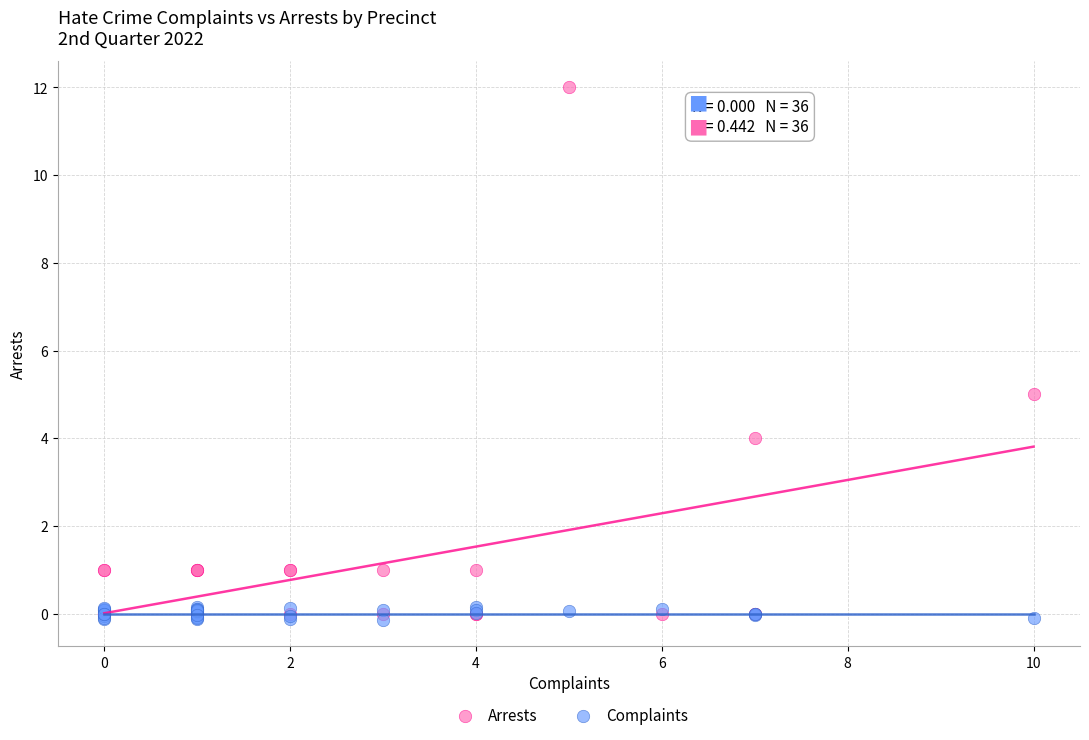

In the Arrests series, what Y value is closest to 6?

5.0